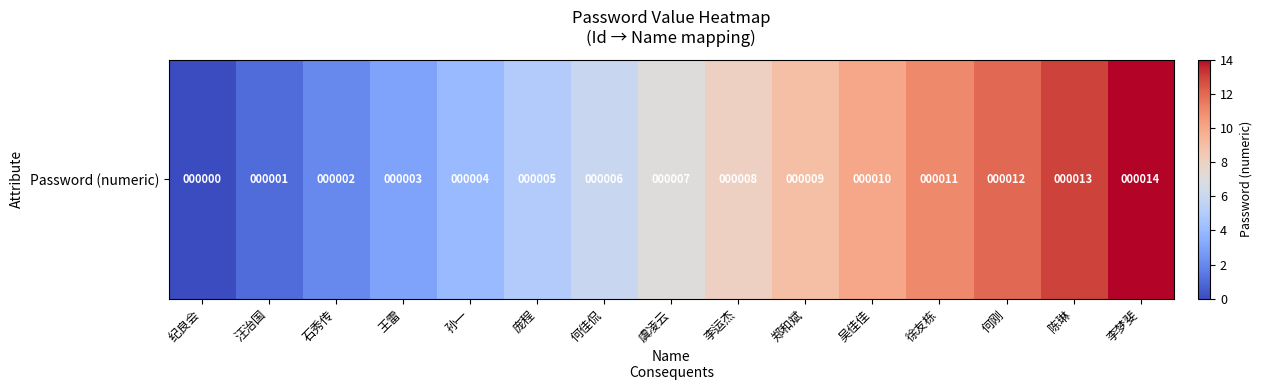

The chart shows a value of 5 at 纪良会. True or false?

False